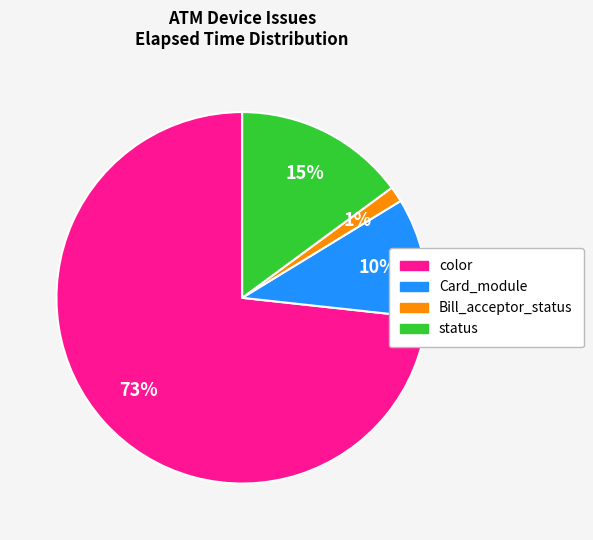

How many segments does this pie chart have?

4